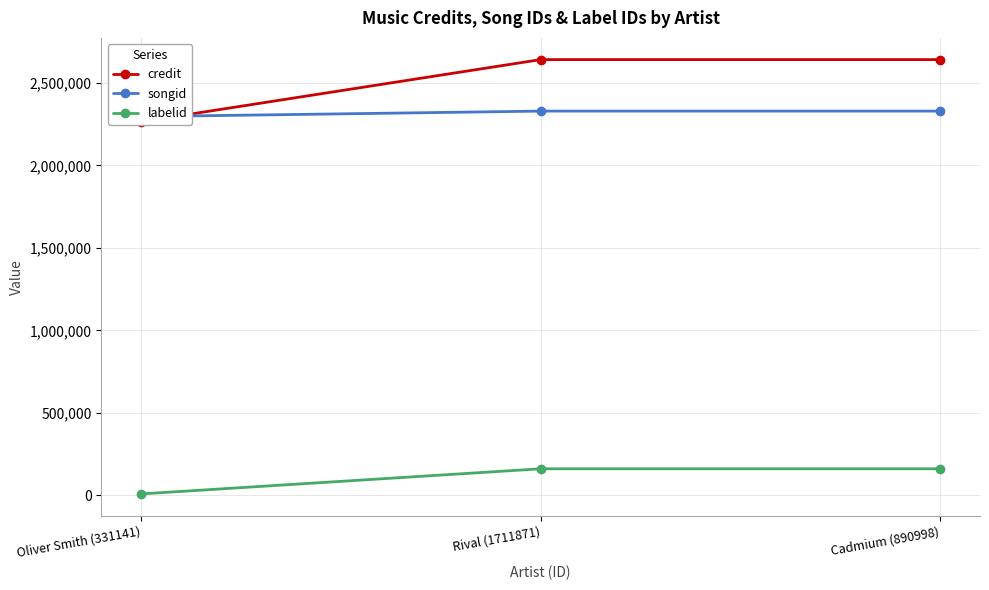

What is the spread (max minus min) of values at Rival (1711871)?

2480077